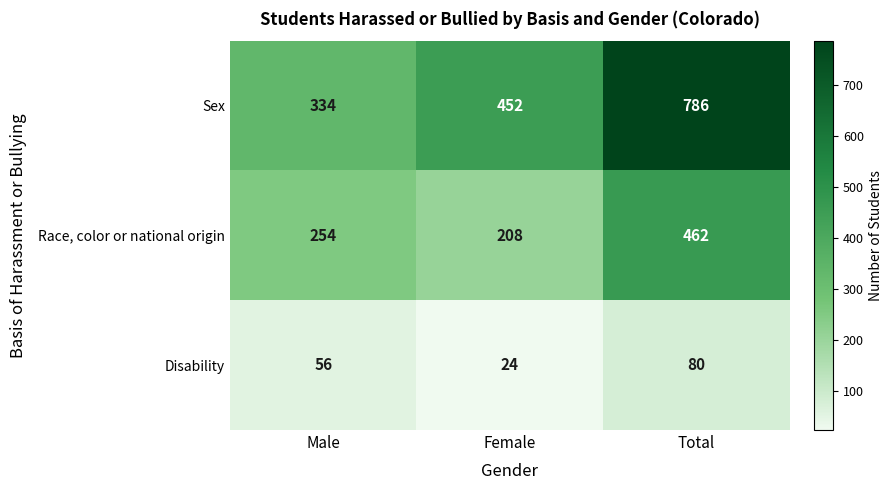

At Total, list the series in order from smallest to largest.

Disability, Race, color or national origin, Sex